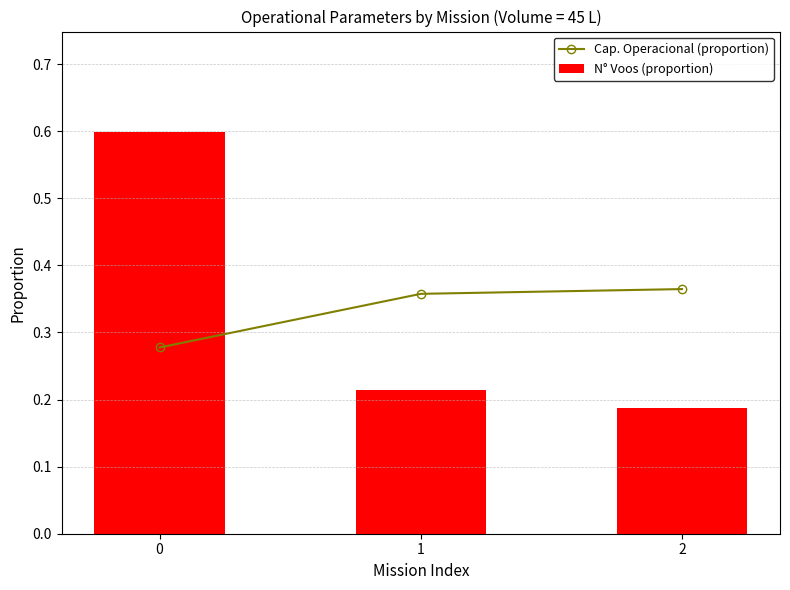

How many distinct data groups are displayed?

2